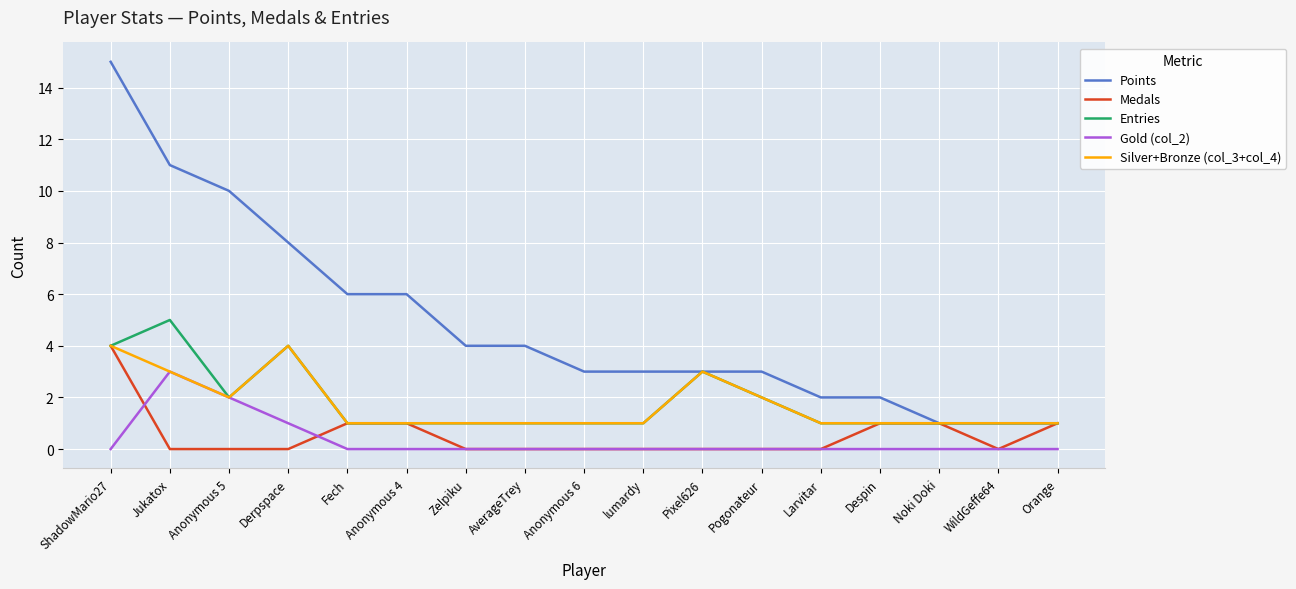

Does the chart have visible grid lines?

Yes